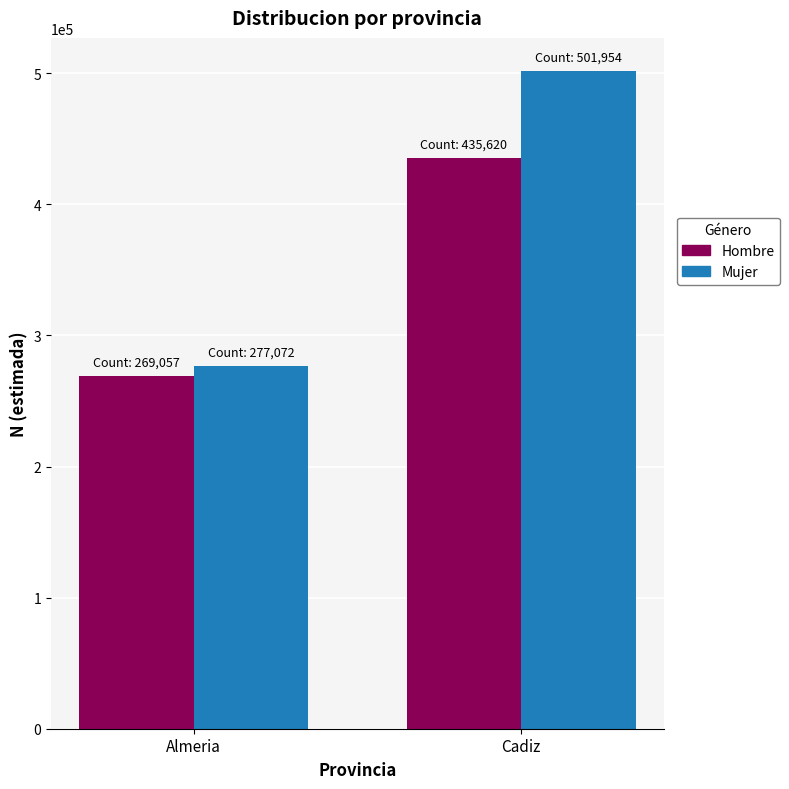

Reading left to right, extract all data points from this chart.

Hombre: 269057	435620
Mujer: 277072	501954